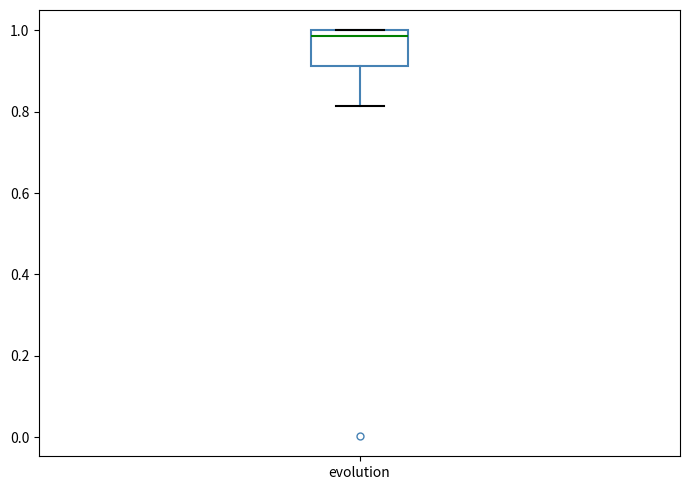

Read this box plot against the y-axis: the position of the median line, the range covered by the box, and the ends of both whiskers. The values are not printed on the chart, so give them approximately, as read against the axis.

median 0.98, box 0.92 to 1.00, whiskers 0.82 to 1.00